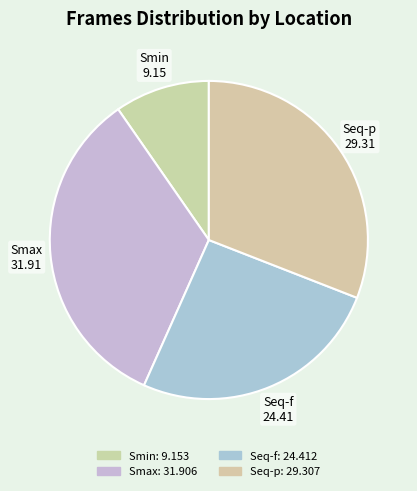

How many segments does this pie chart have?

4